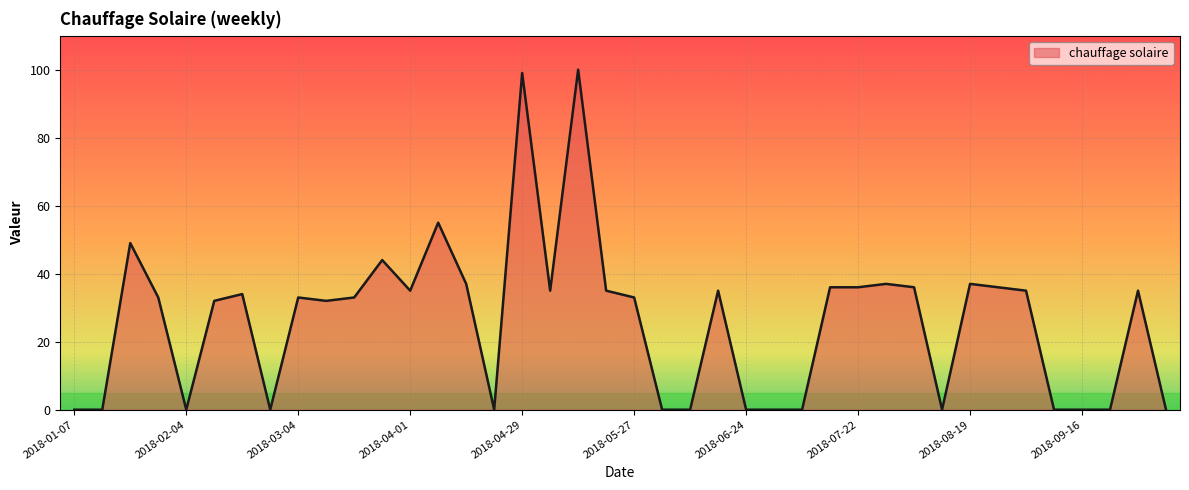

What is the difference between the maximum and minimum values?

100